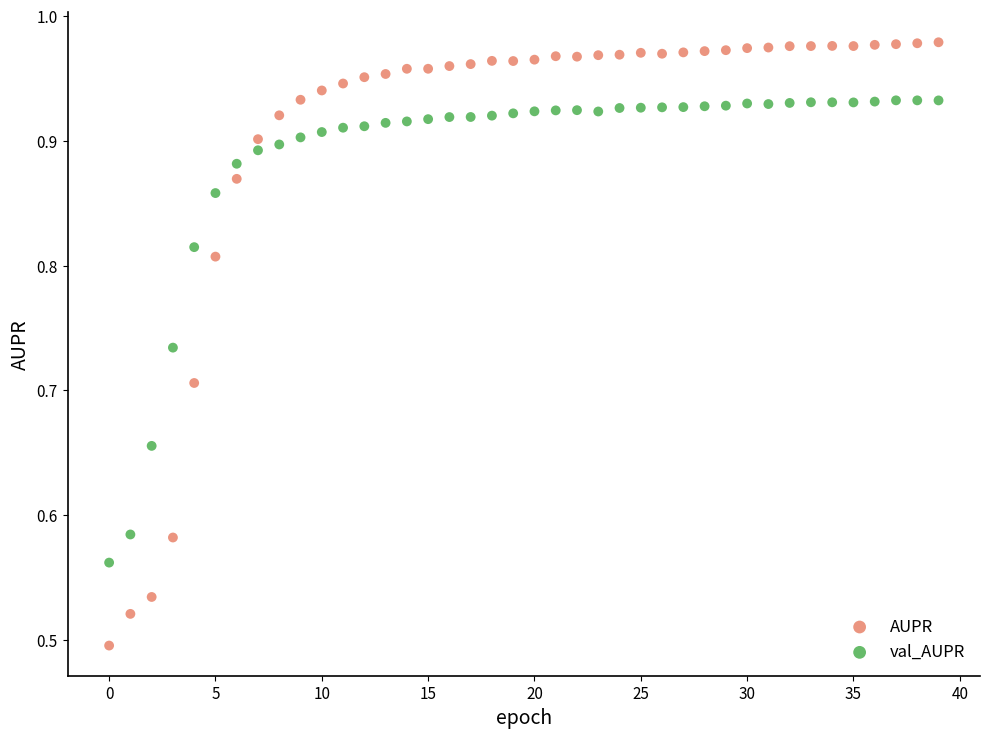

Which series reaches the minimum Y coordinate?

AUPR